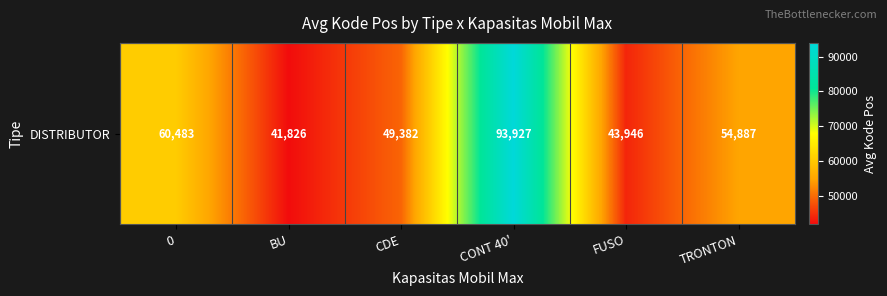

What is the difference between the maximum and minimum values?

52101